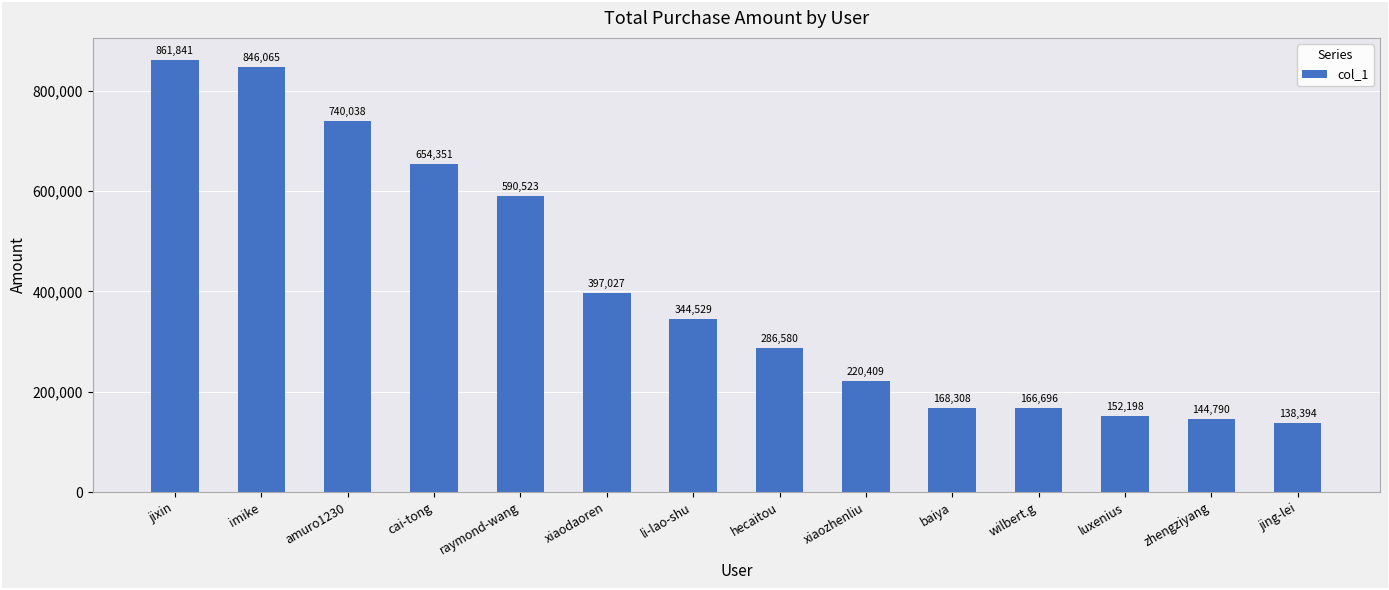

How many values are below 344529?

7